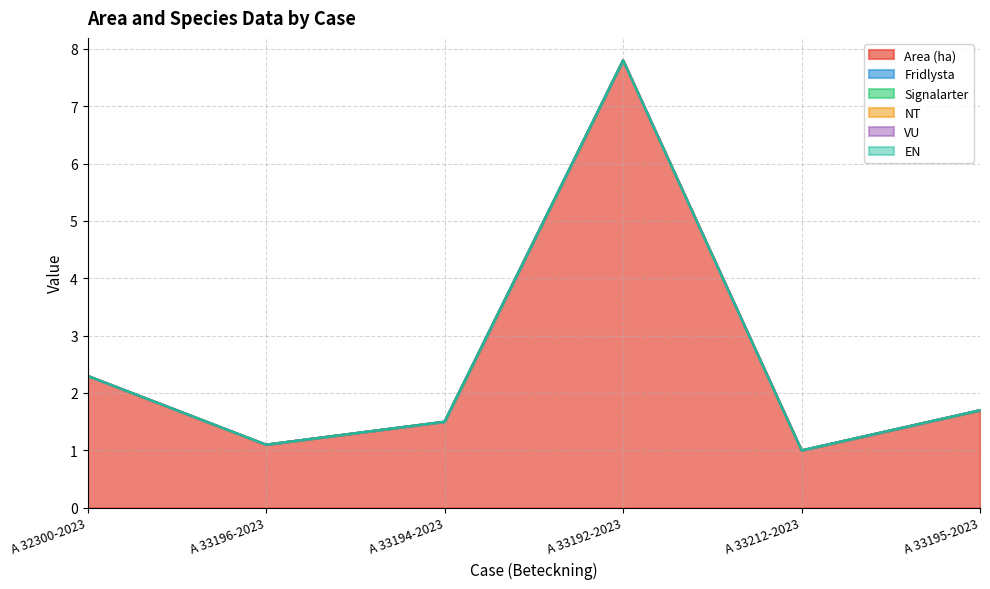

True or false: NT and VU intersect in this chart.

False